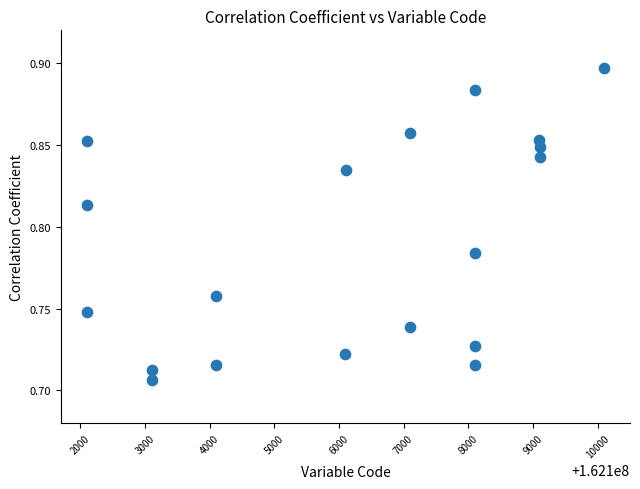

What is the range of X values (max minus min)?

8000.0